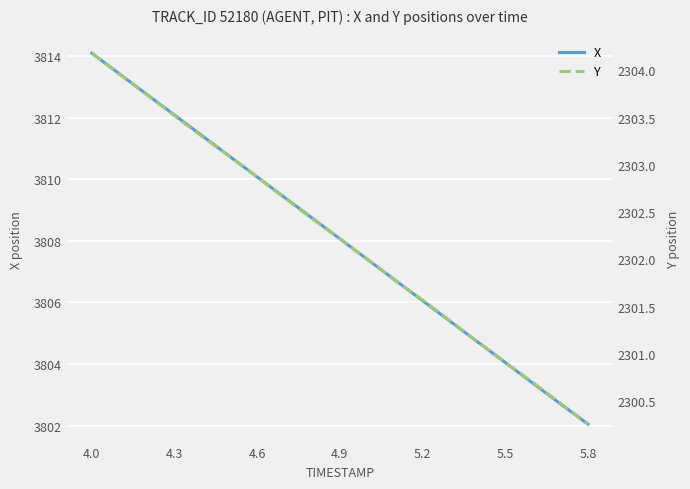

Rank the series by their average value, from lowest to highest.

Y, X